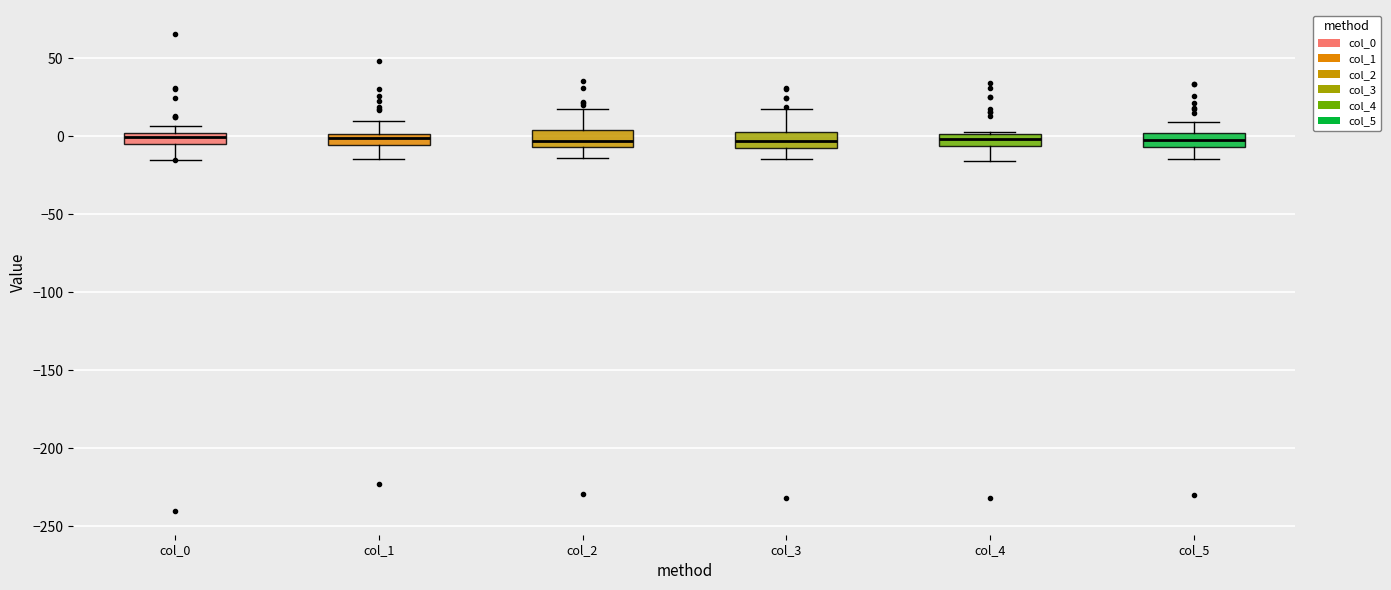

Where is the lower edge of the box for col_3 on the y-axis? The values are not printed on the chart, so give them approximately, as read against the axis.

-10